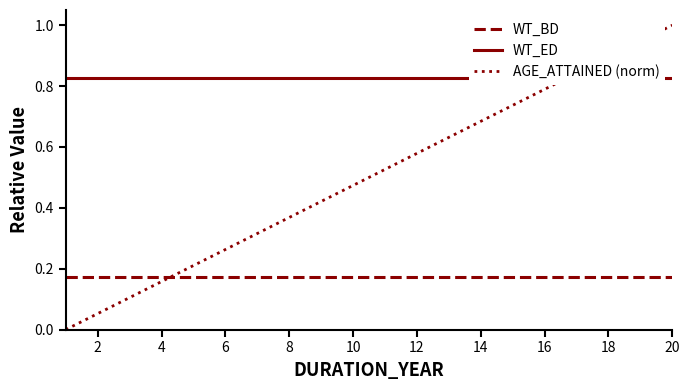

What is the sum of all AGE_ATTAINED (norm) values?

10.0